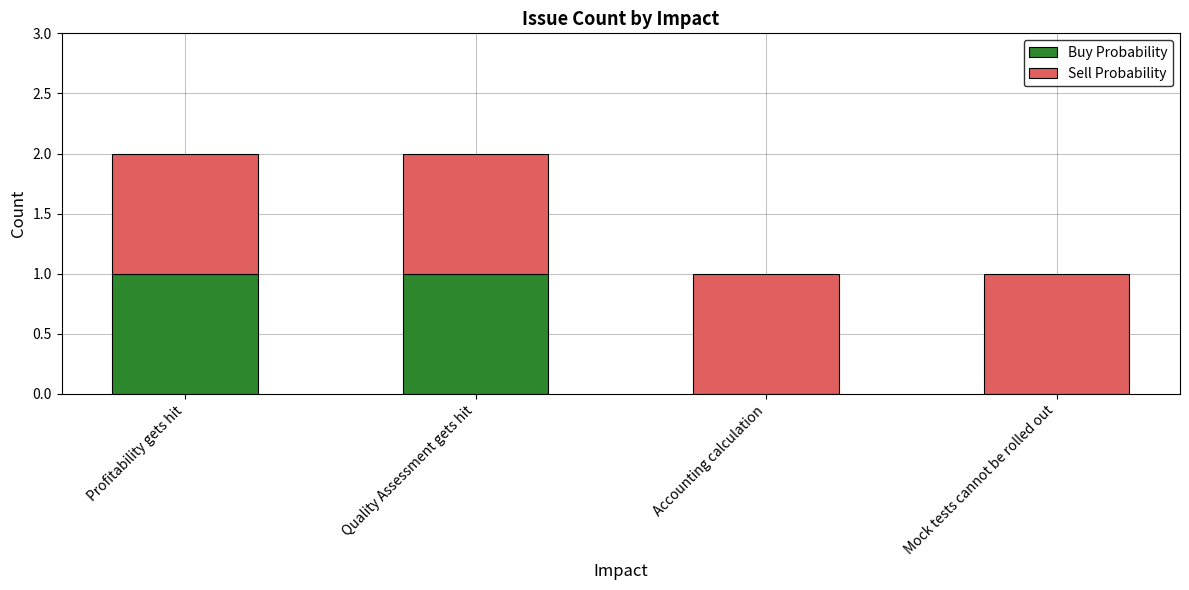

Is it true that Buy Probability equals 1 at Mock tests cannot be rolled out?

False